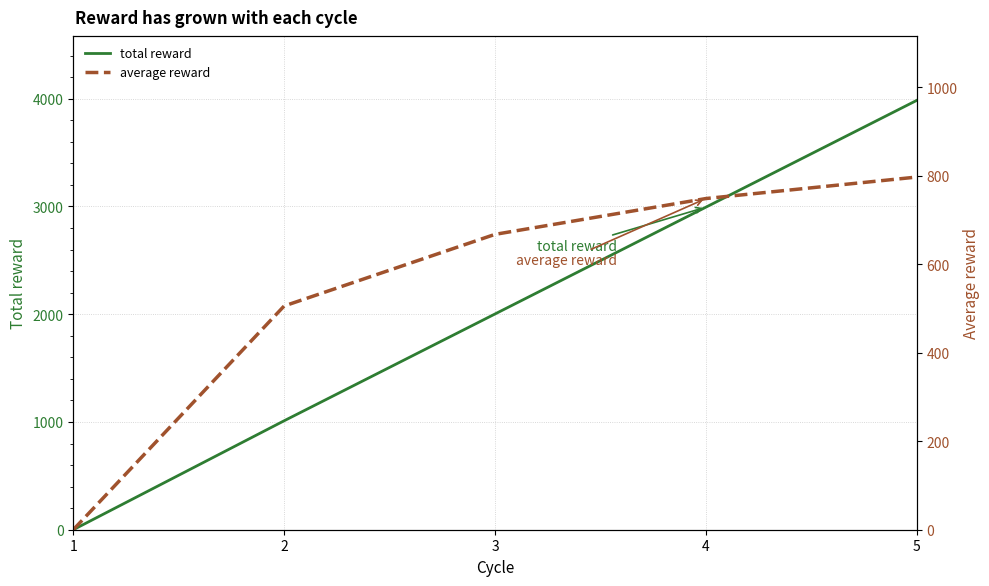

The total reward series shows 396.9 at 2. True or false?

False